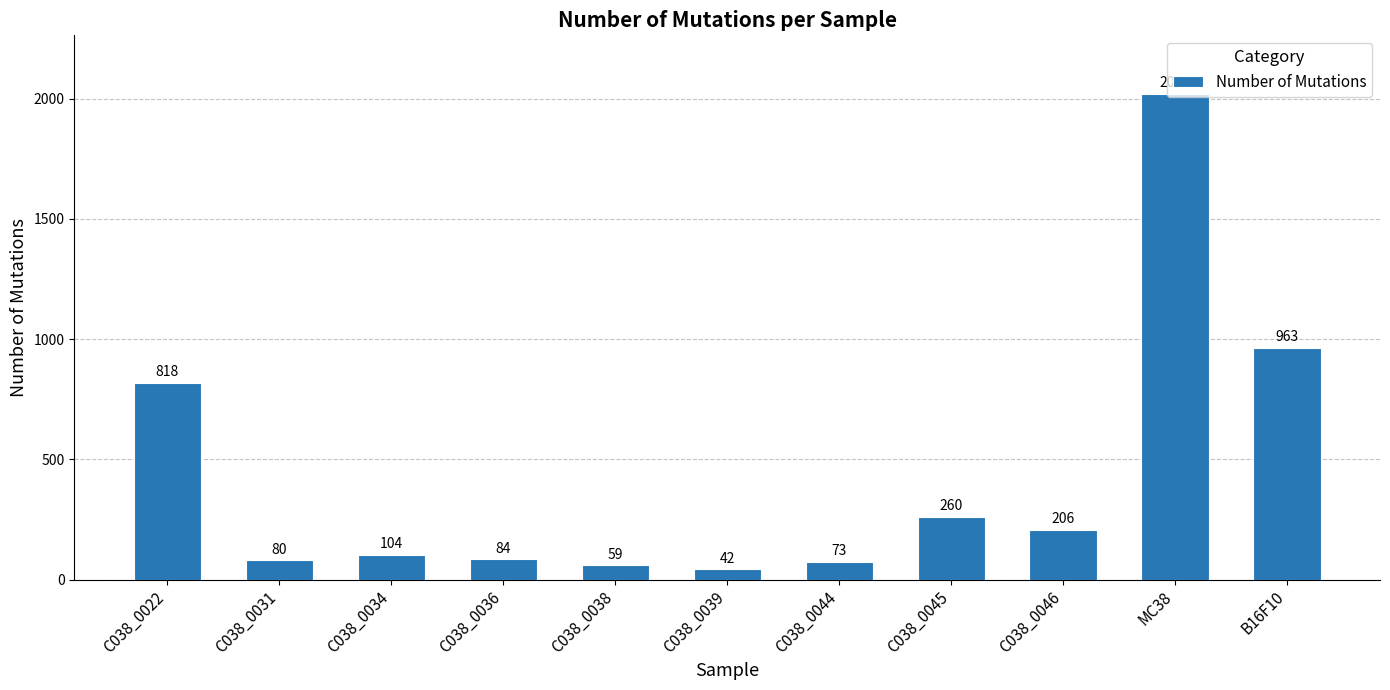

How many series are shown in this chart?

1